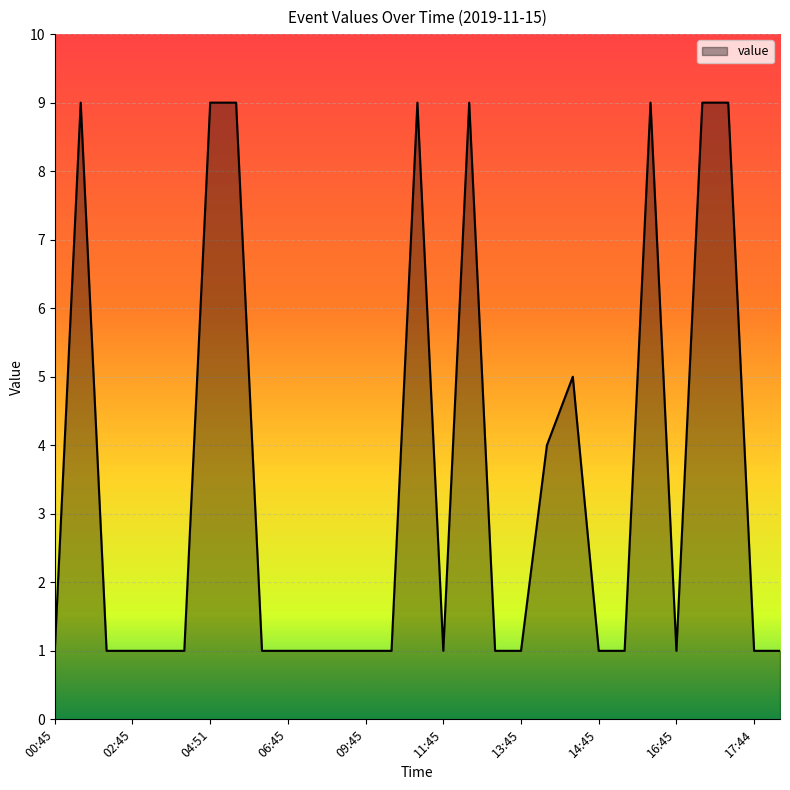

Does the chart have visible grid lines?

Yes